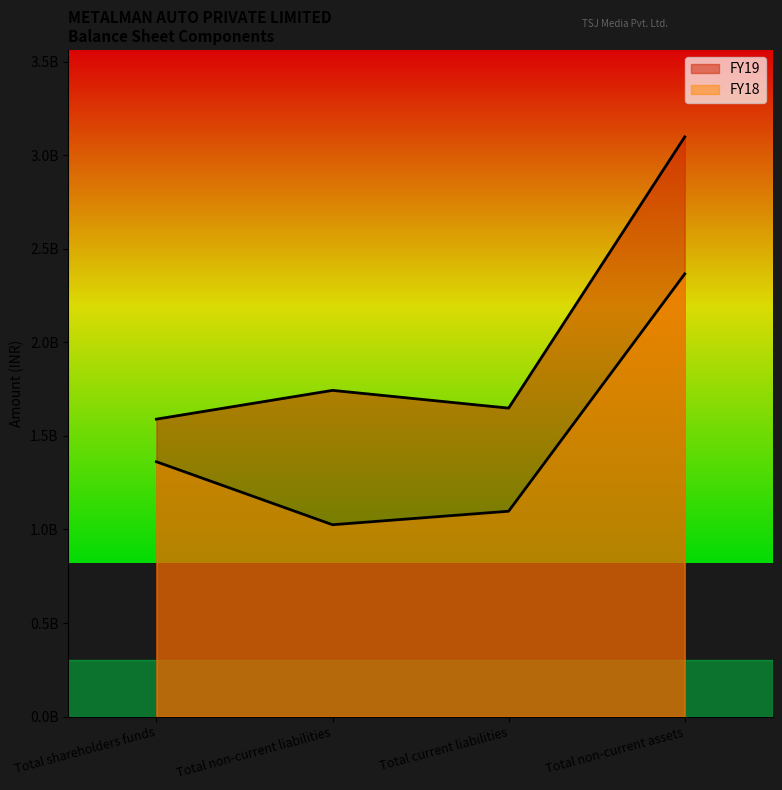

The value of FY18 at Total shareholders funds is 2089090184. True or false?

False